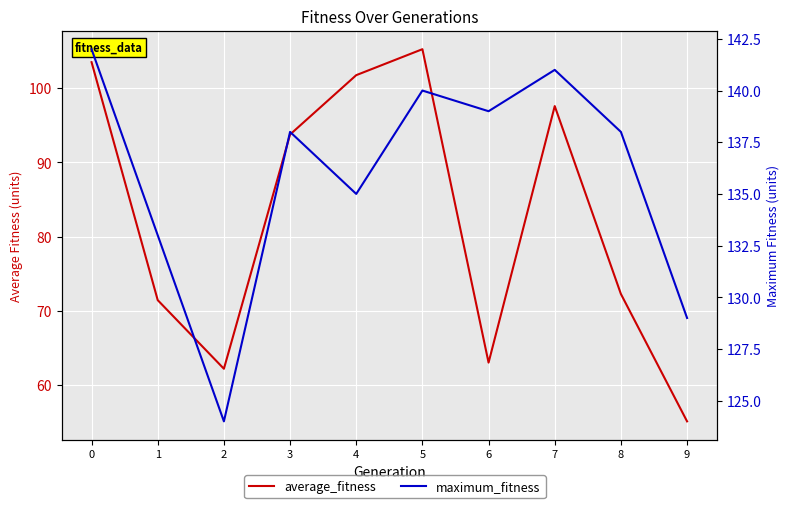

At which label is average_fitness closest to 80?

8